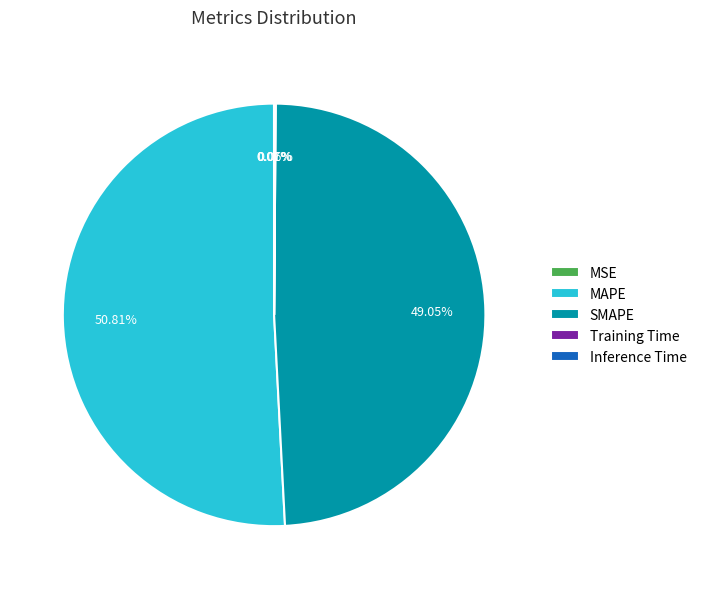

Is there any slice that represents more than half of the pie?

Yes